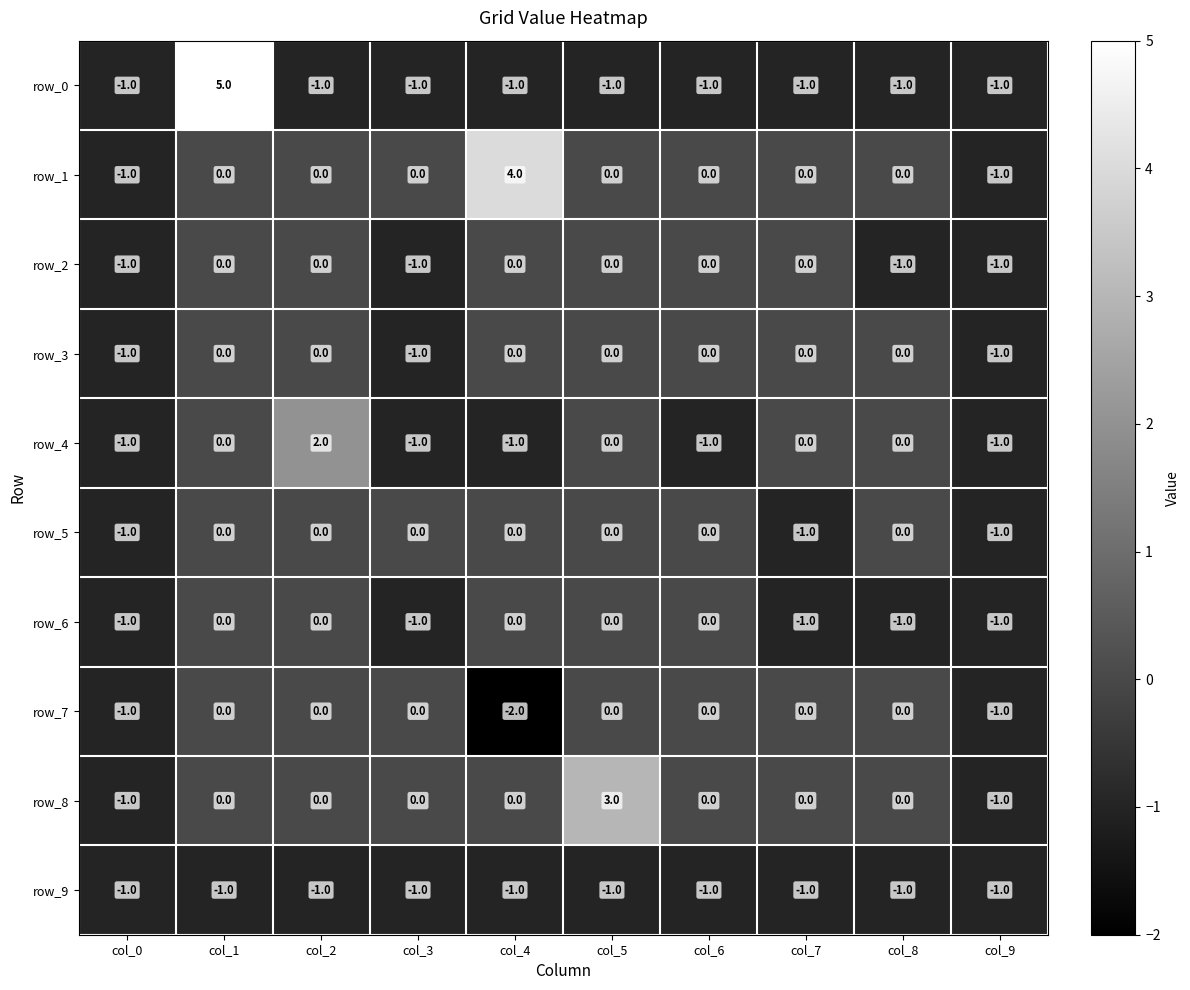

At which category is the sum across all series the highest?

col_1